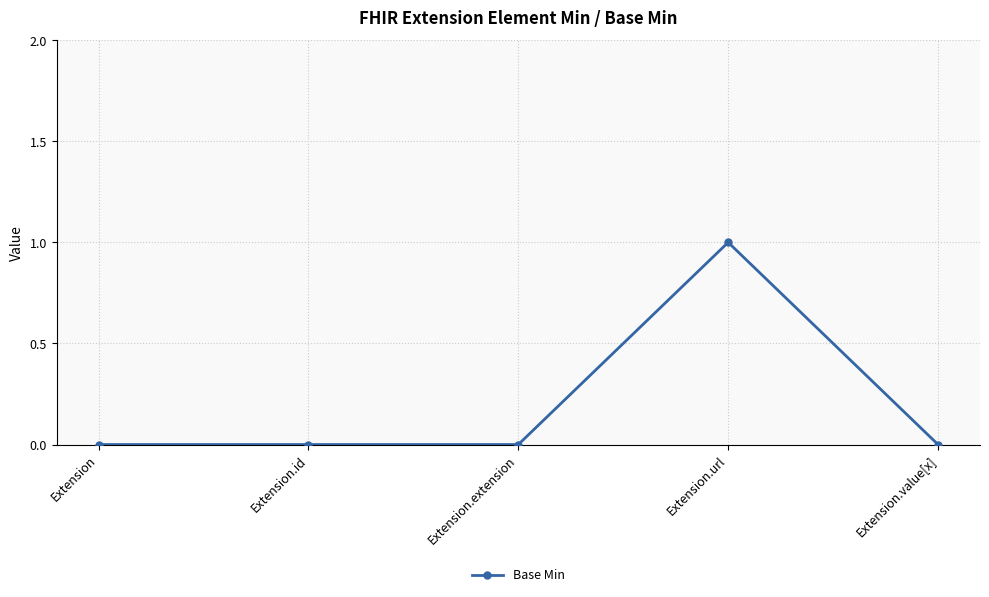

How many distinct data groups are displayed?

1